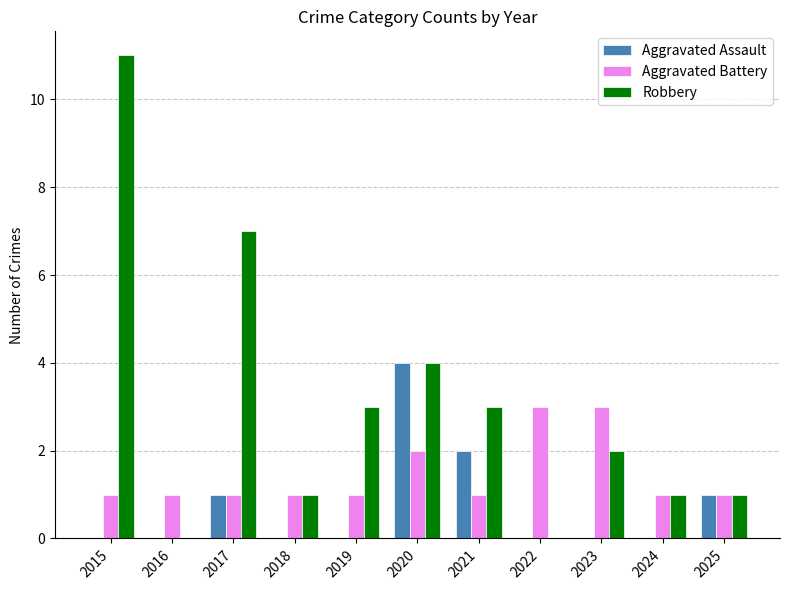

Count the number of categories in the chart.

11